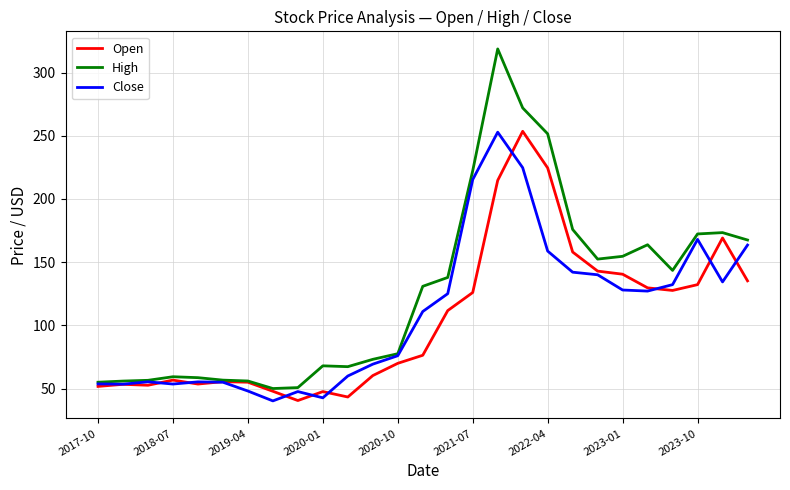

Which series has the largest total across all categories?

High